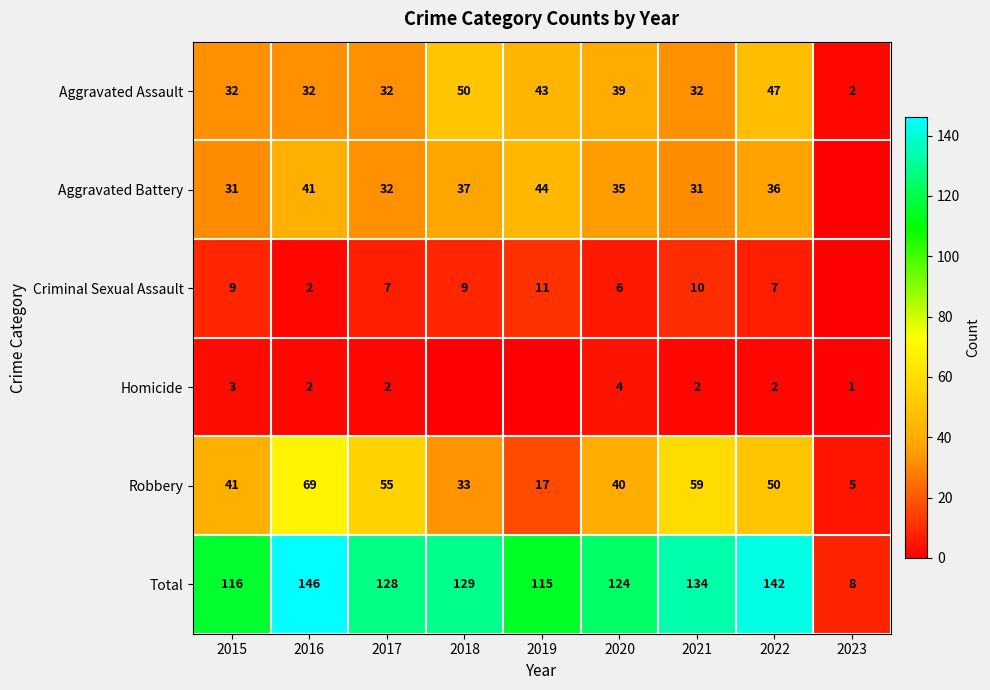

What is the difference between the maximum and minimum values in the Aggravated Assault series?

48